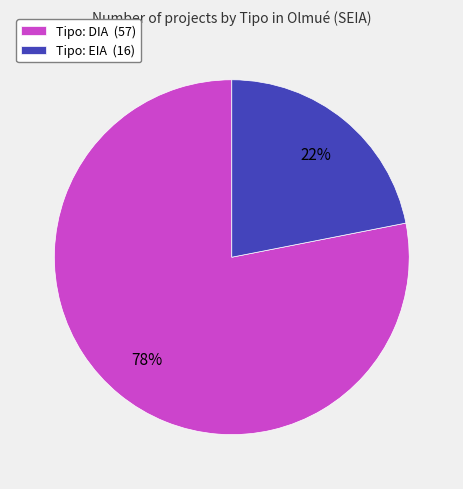

How many segments does this pie chart have?

2